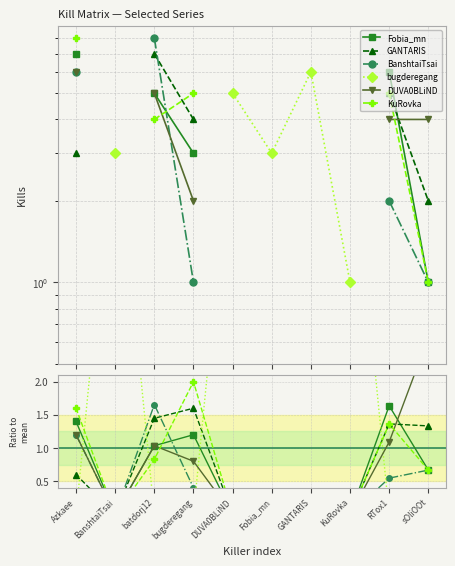

The GANTARIS series shows 1.4 at RTox1. True or false?

True